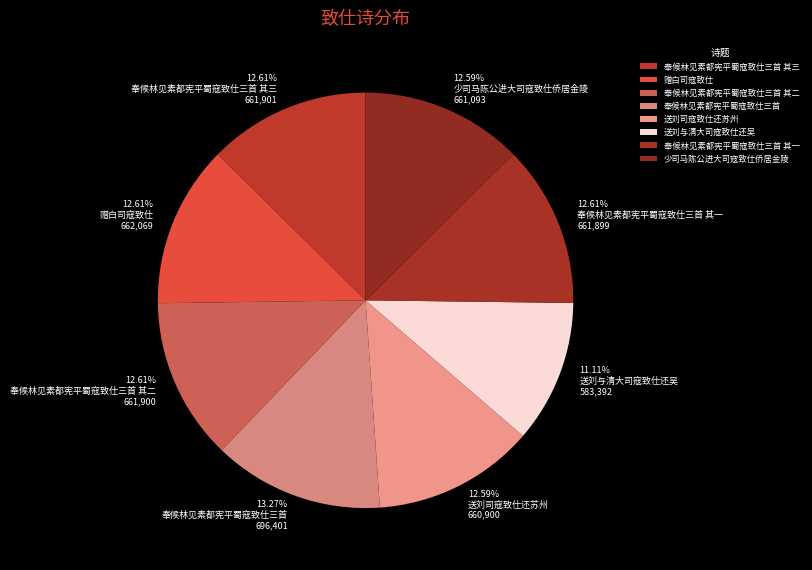

True or false: 奉候林见素都宪平蜀寇致仕三首 accounts for 27% of the total.

False